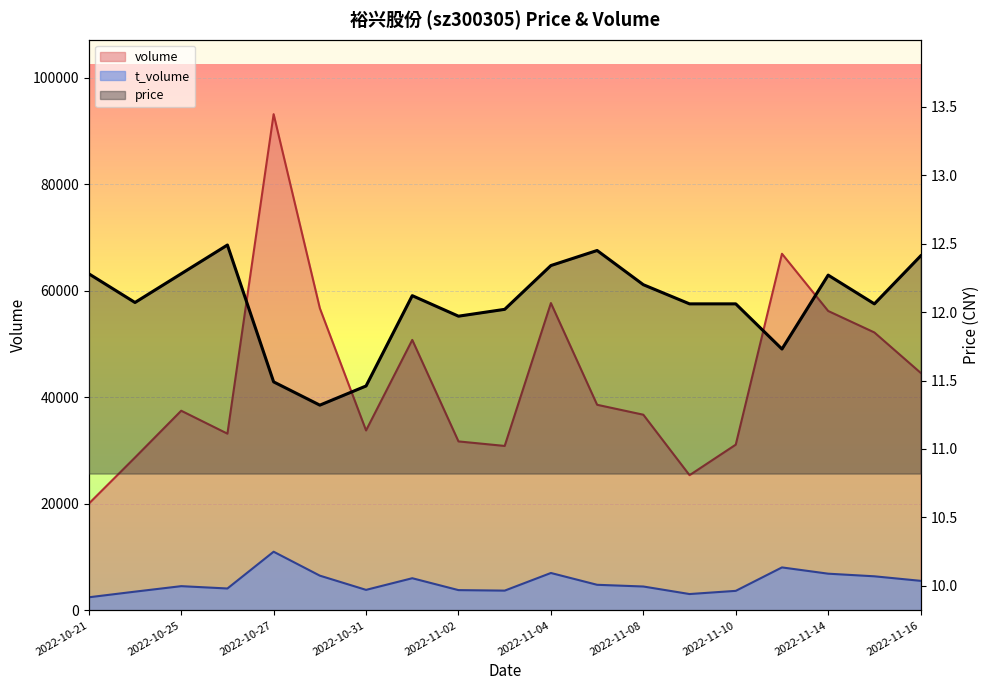

True or false: t_volume and price intersect in this chart.

False